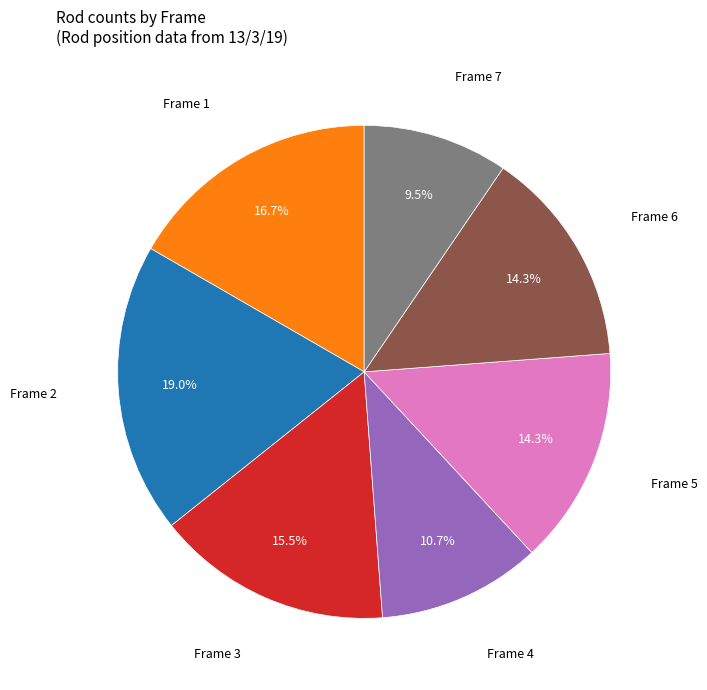

Is there any slice that represents more than half of the pie?

No